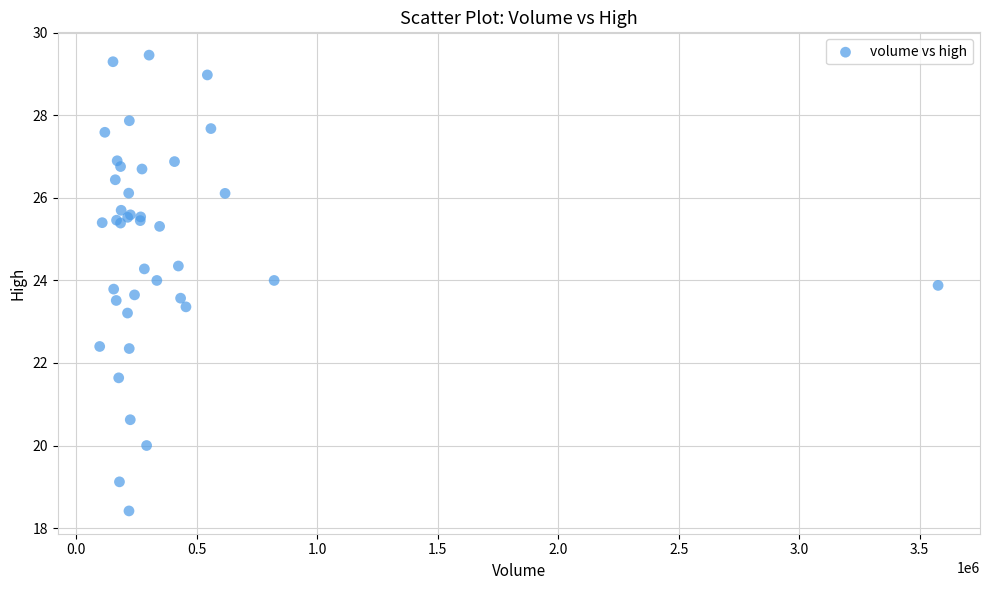

What Y value in the scatter plot is closest to 23?

23.2